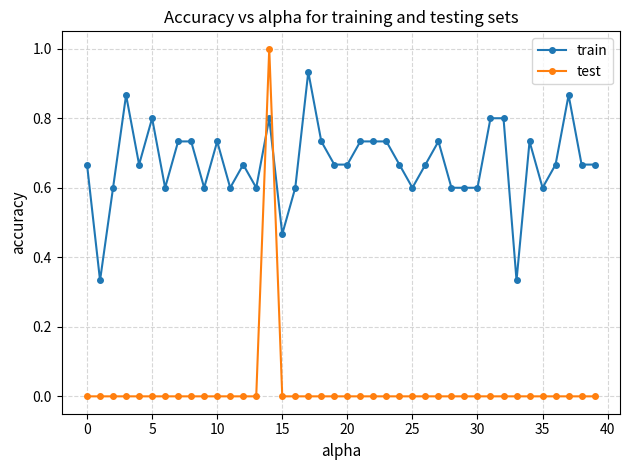

After their last crossing, which series has the higher values: test or train?

train